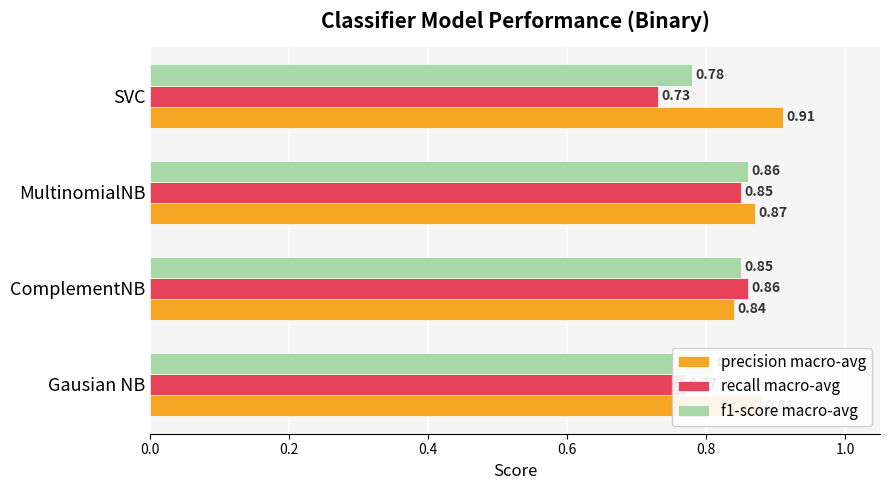

Count the number of data series in this chart.

3